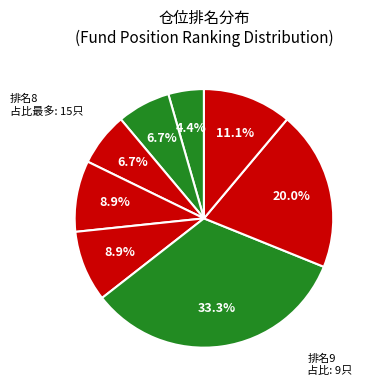

Count the number of slices in the pie.

8